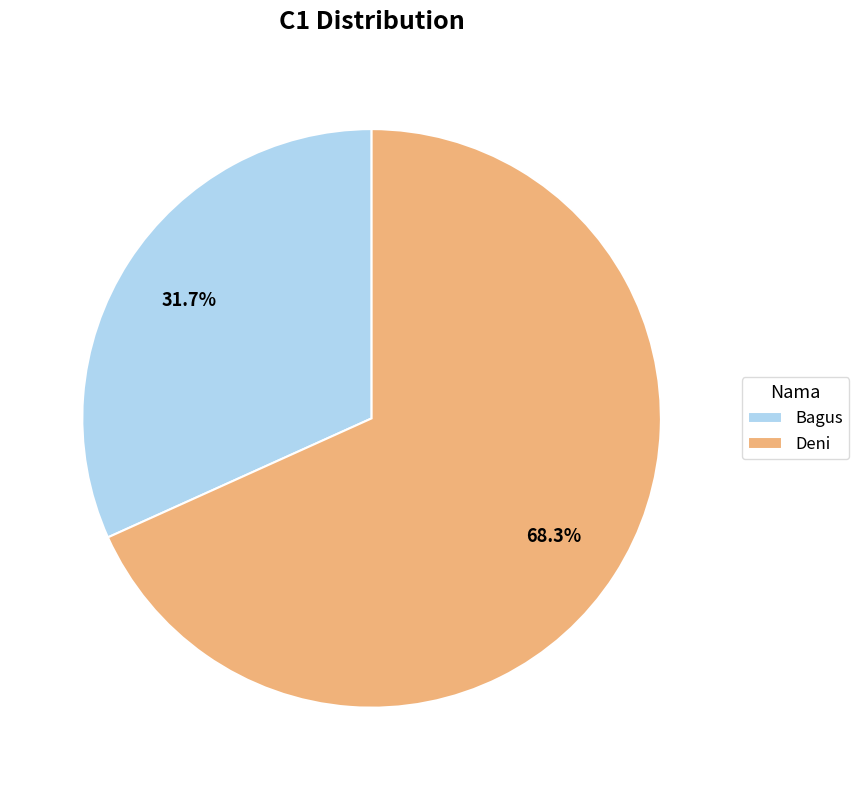

Which slice is the largest?

Deni